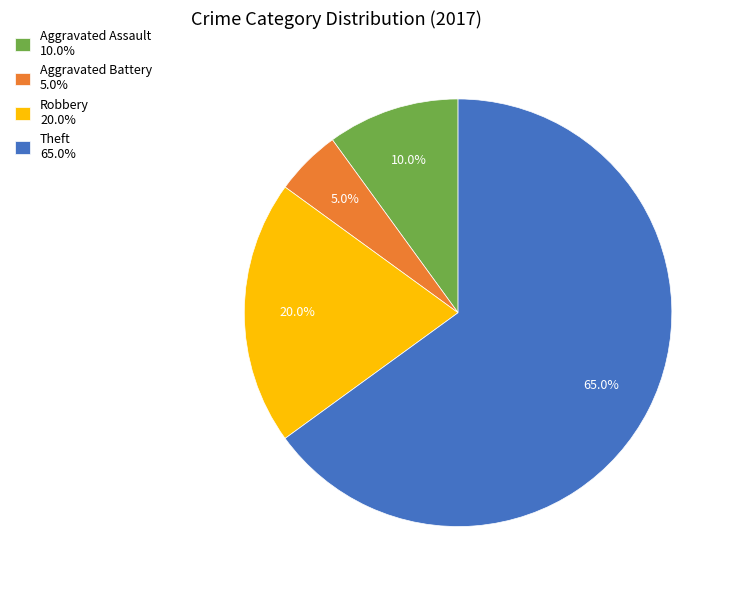

Combined, do Aggravated Assault 10.0% and Robbery 20.0% account for over 50%?

No